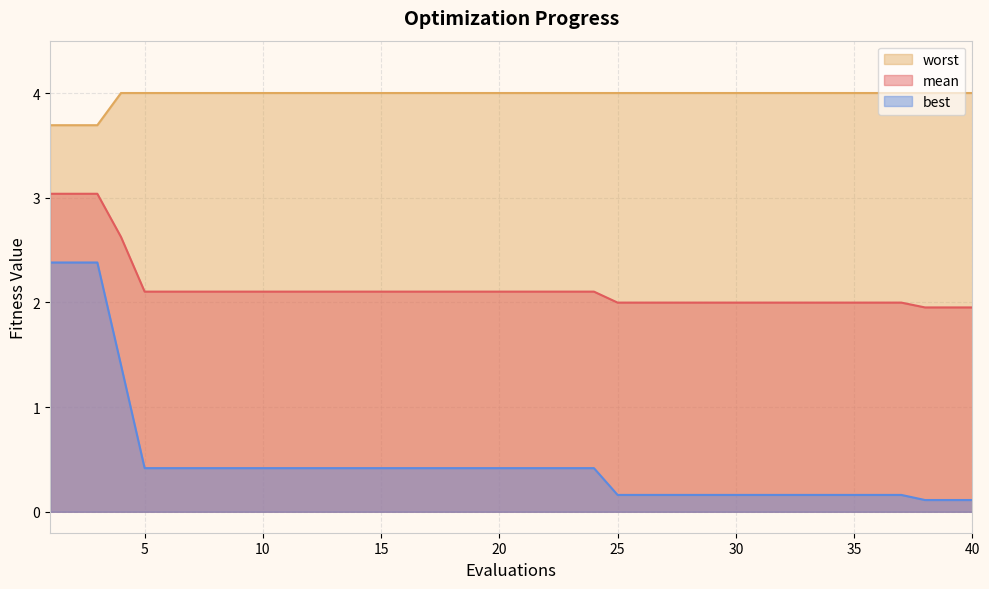

Rank the series by their average value, from highest to lowest.

worst, mean, best